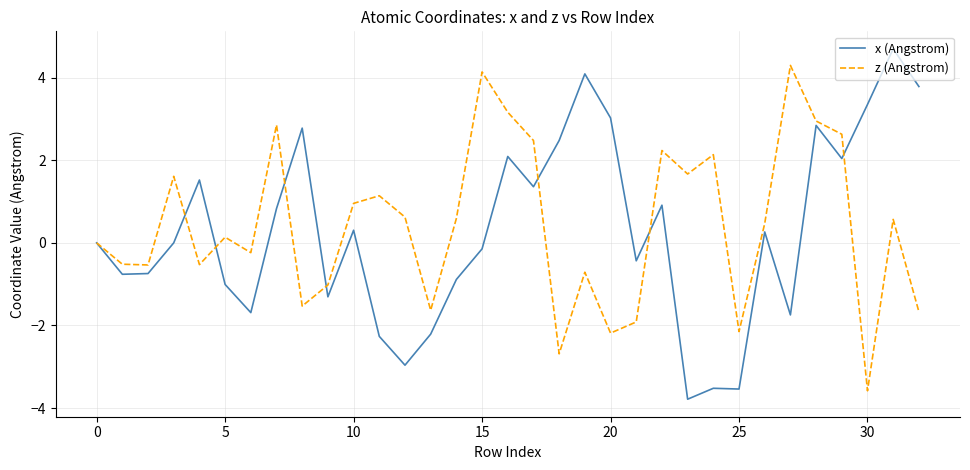

What is the maximum value for z (Angstrom)?

4.3